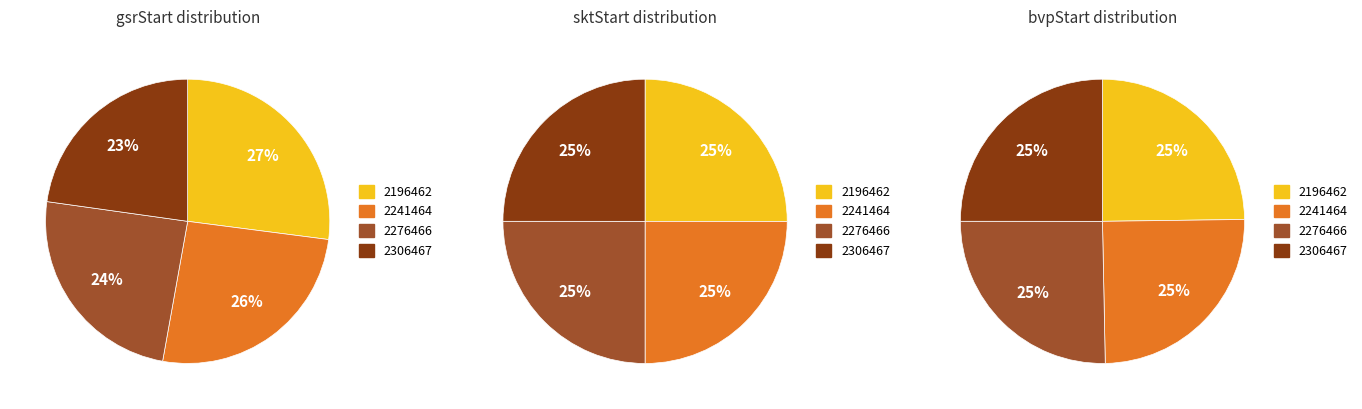

To the nearest percent, what percentage of the pie is 2276466?

24%